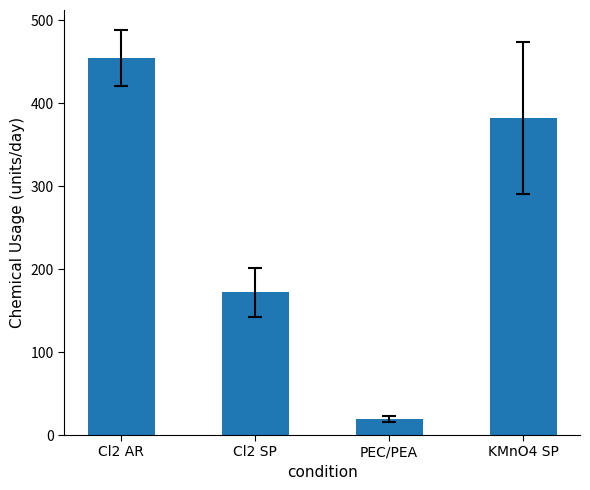

The value at Cl2 AR is 169.8. True or false?

False